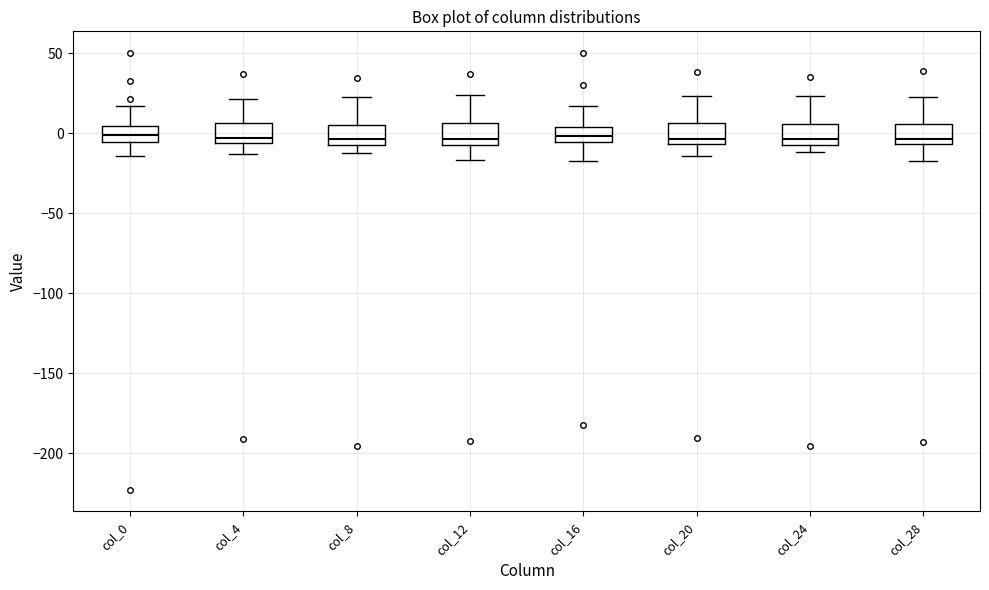

Where is the lower edge of the box for col_20 on the y-axis? The values are not printed on the chart, so give them approximately, as read against the axis.

-5